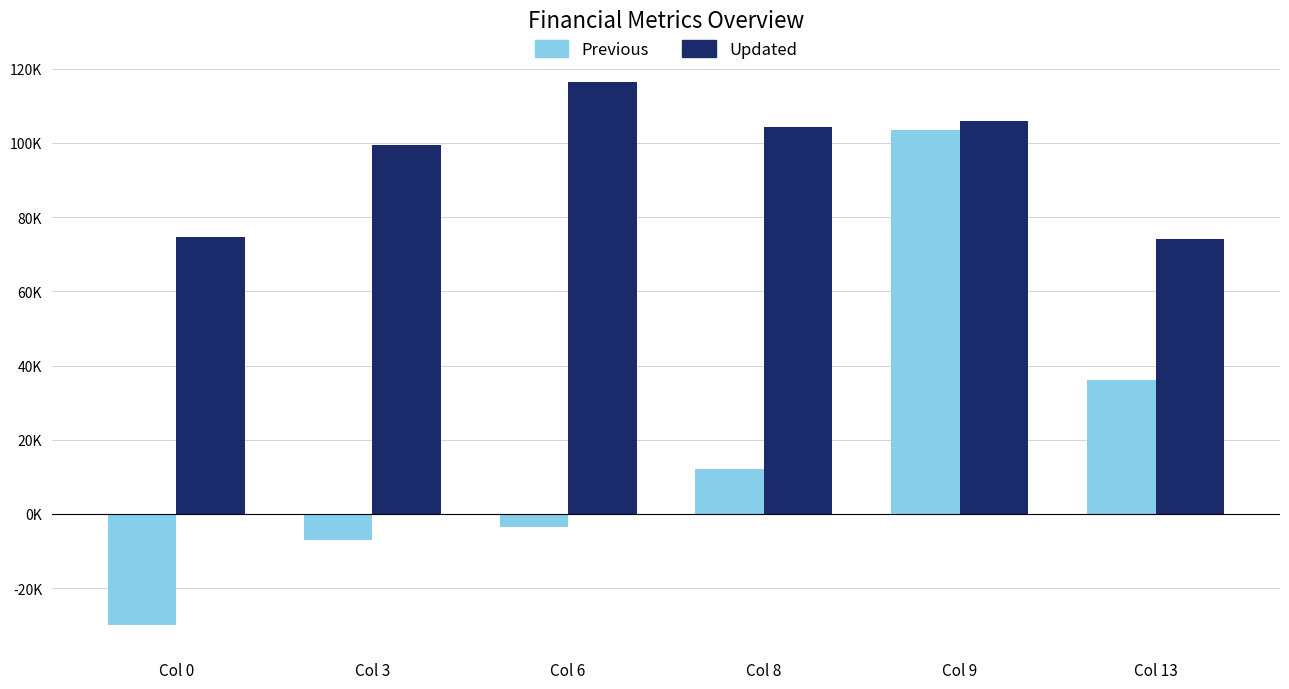

Reading left to right, list all the values displayed in this chart.

Previous: -29946.9	-6904.5	-3618.9	12221.9	103410.5	36041.0
Updated: 74673.1	99478.6	116423.1	104200.2	105783.0	74191.9